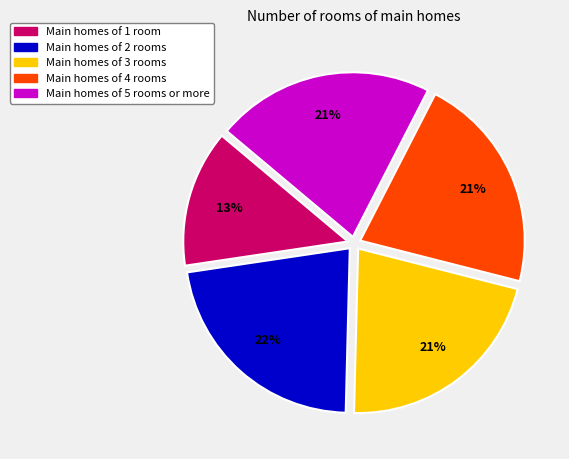

What percentage is the Main homes of 2 rooms slice, to the nearest percent?

22%